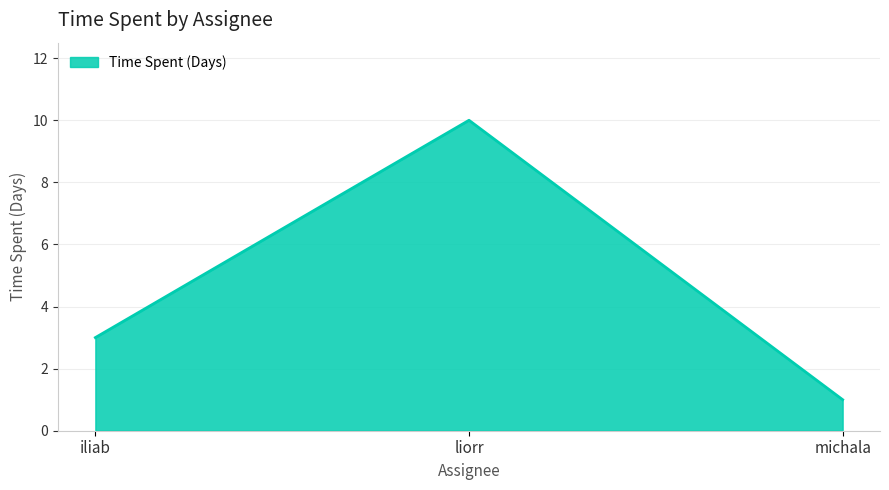

How many categories are shown in the chart?

3